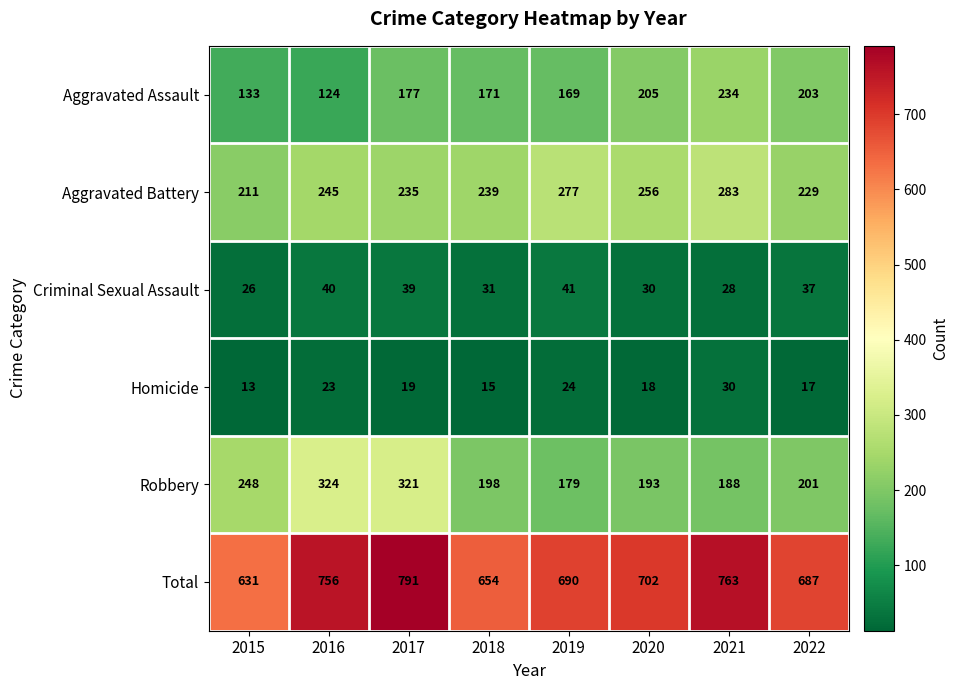

What is the total value across all series at 2018?

1308